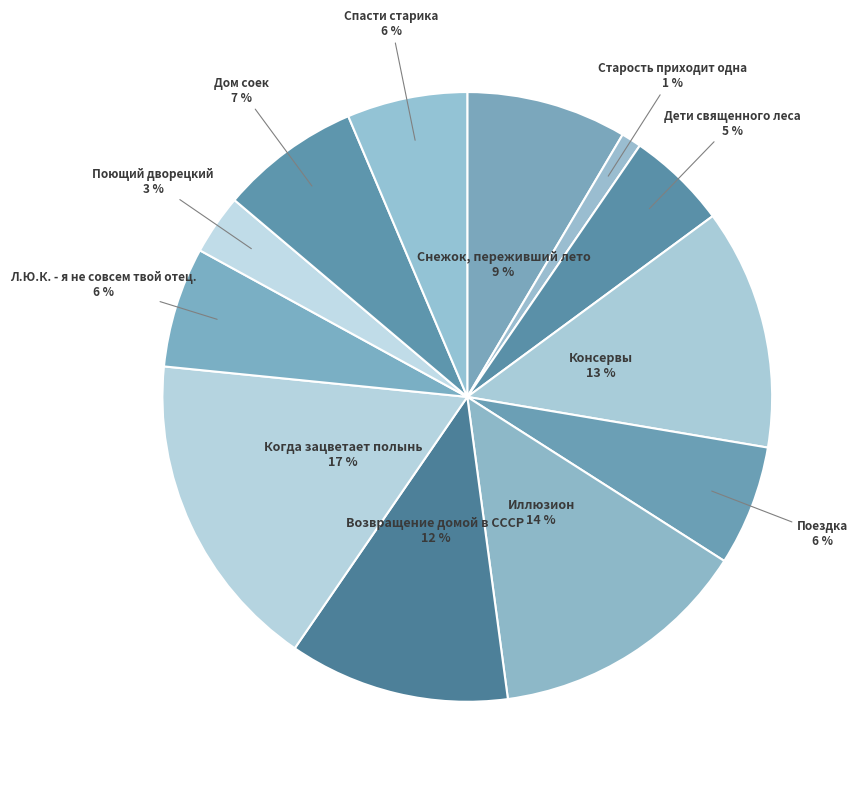

How many slices are in this pie chart?

12